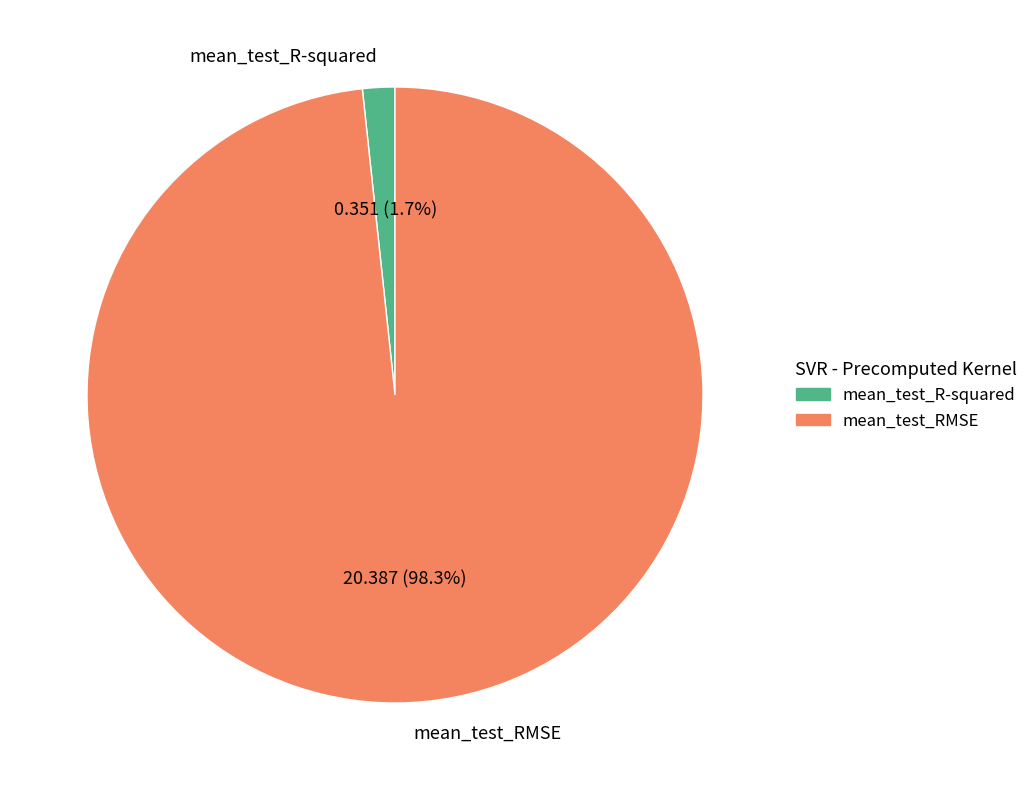

To the nearest percent, what portion does mean_test_RMSE represent?

98%